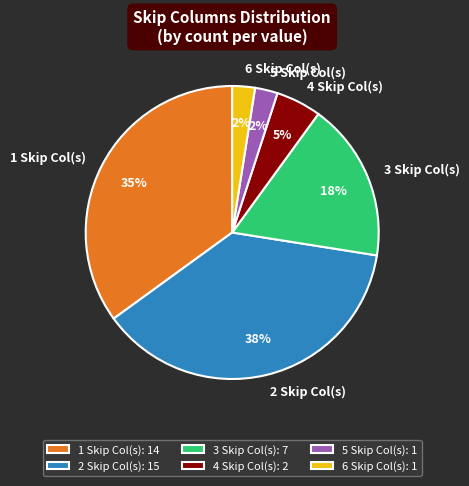

True or false: 1 Skip Col(s) accounts for 35% of the total.

True